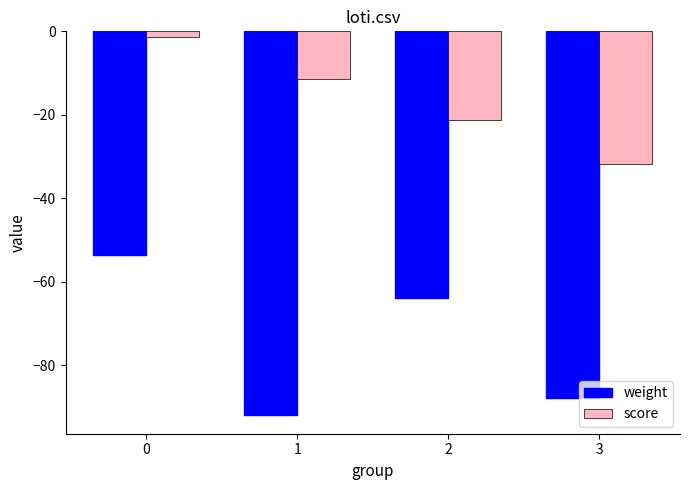

Reading left to right, extract all data points from this chart.

weight: 0=-53.6	1=-91.8	2=-63.9	3=-87.9
score: 0=-1.3	1=-11.5	2=-21.3	3=-31.8